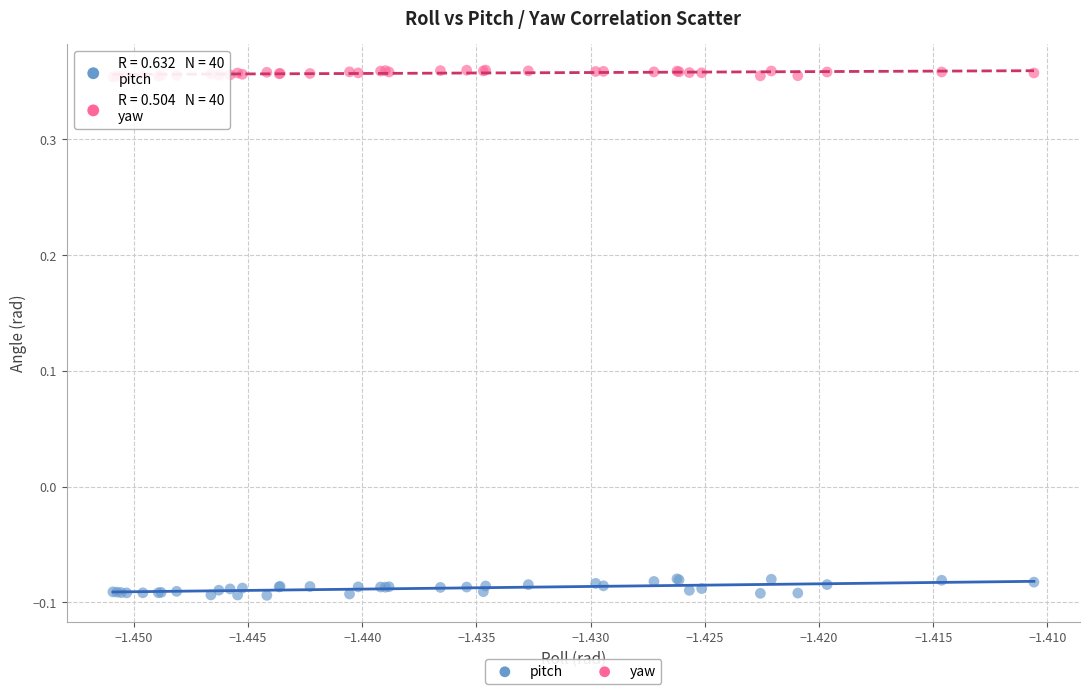

Which series contains the highest Y value?

yaw